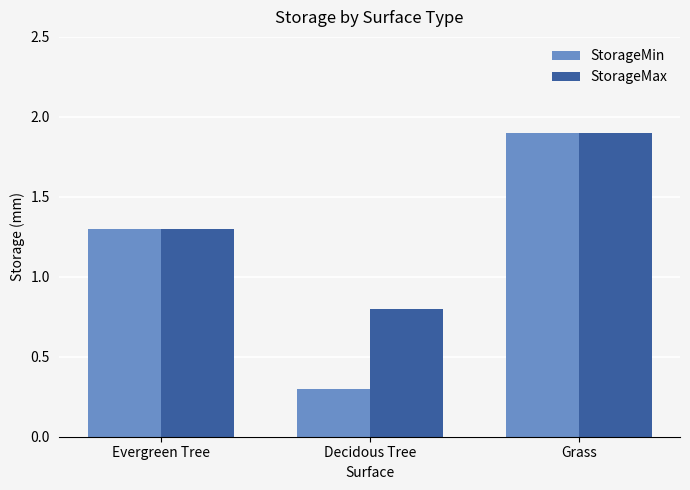

At which category is the sum across all series the highest?

Grass